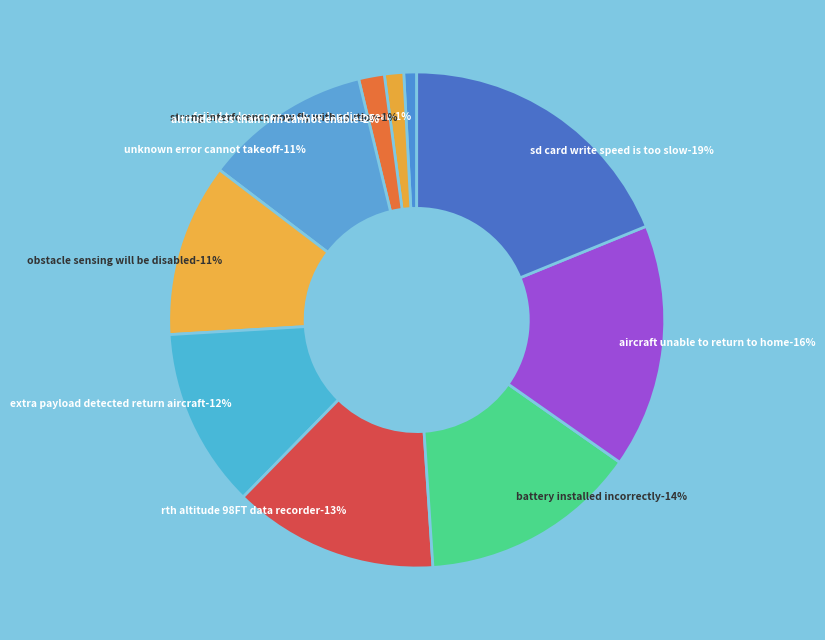

Does sd card write speed is too slow not suitable account for over 50% of the chart?

No